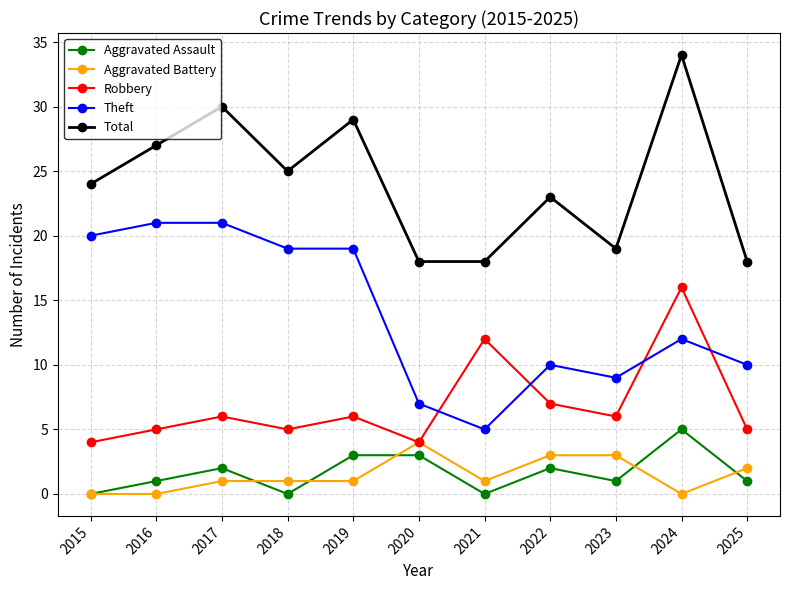

Reading left to right, extract all data points from this chart.

Aggravated Assault: 0	1	2	0	3	3	0	2	1	5	1
Aggravated Battery: 0	0	1	1	1	4	1	3	3	0	2
Robbery: 4	5	6	5	6	4	12	7	6	16	5
Theft: 20	21	21	19	19	7	5	10	9	12	10
Total: 24	27	30	25	29	18	18	23	19	34	18